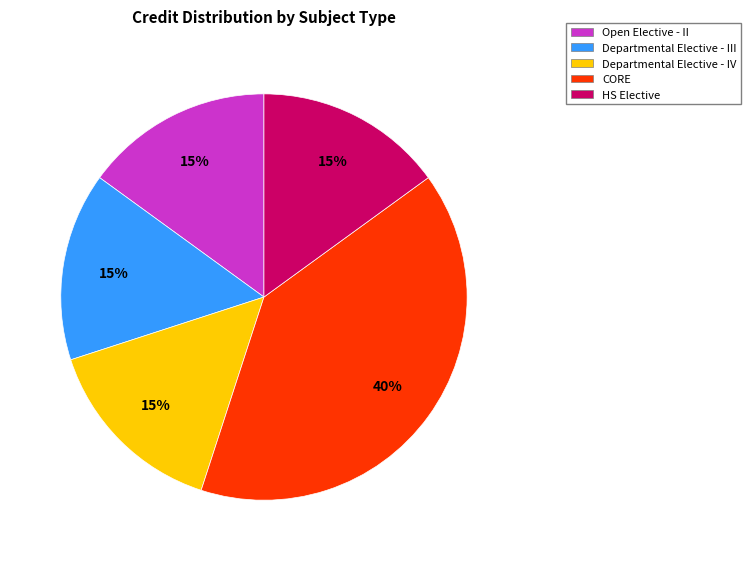

Is Departmental Elective - III the majority of the pie?

No